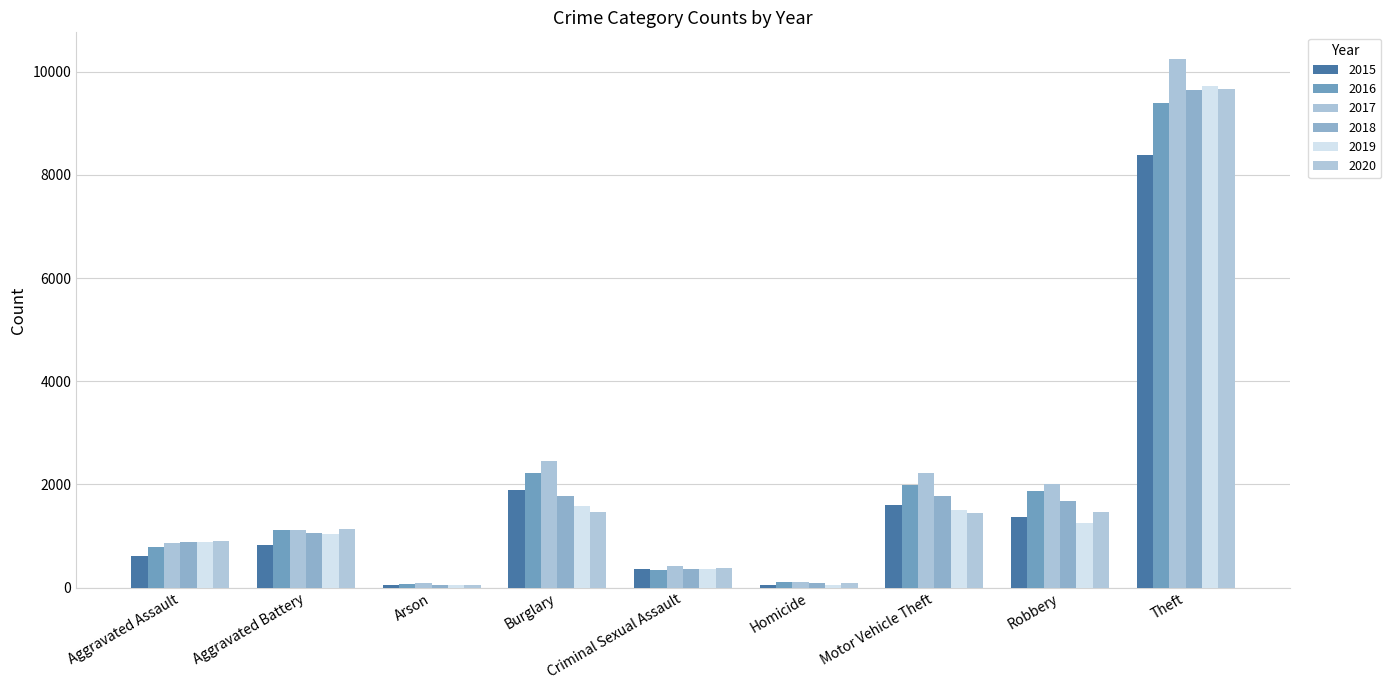

How many values in the 2016 series are below 1116?

4